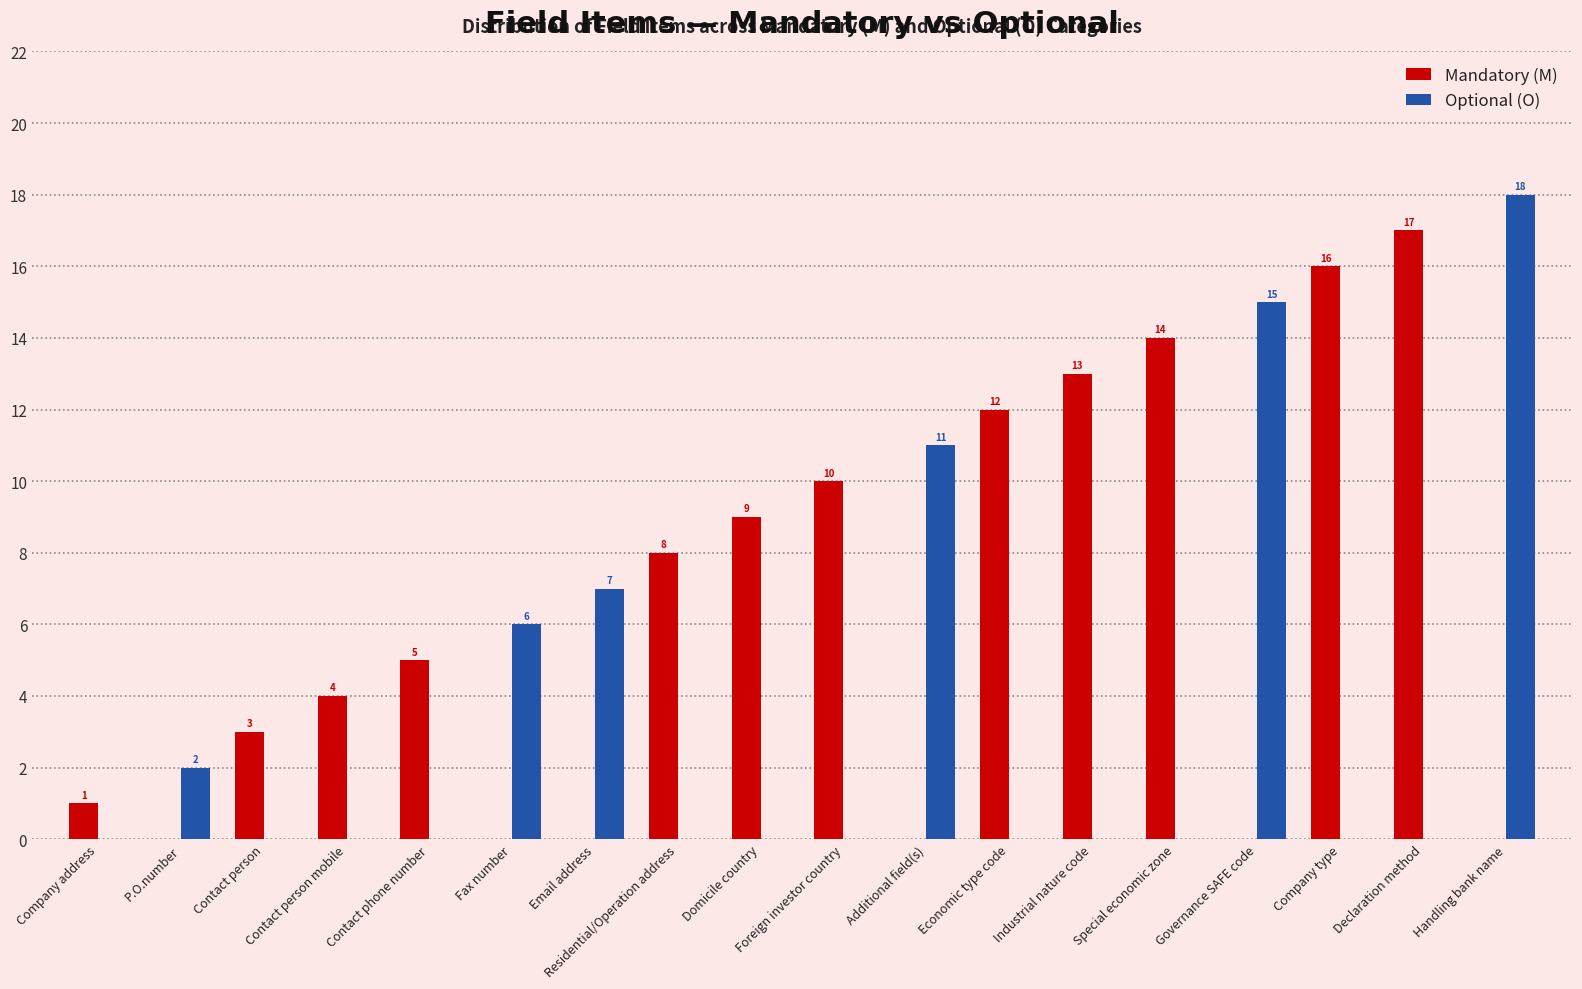

What is the sum of all Mandatory (M) values?

112